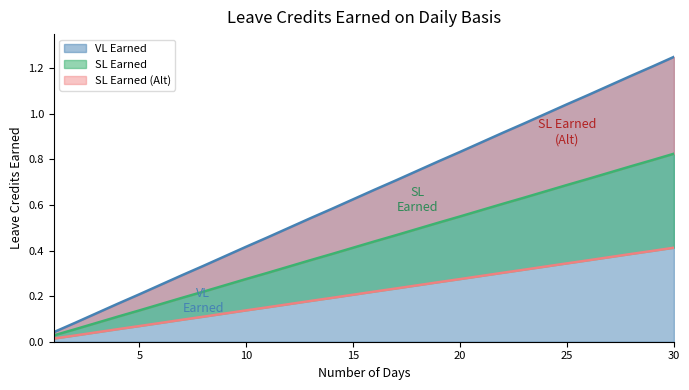

Which series has the widest spread of values?

VL Earned